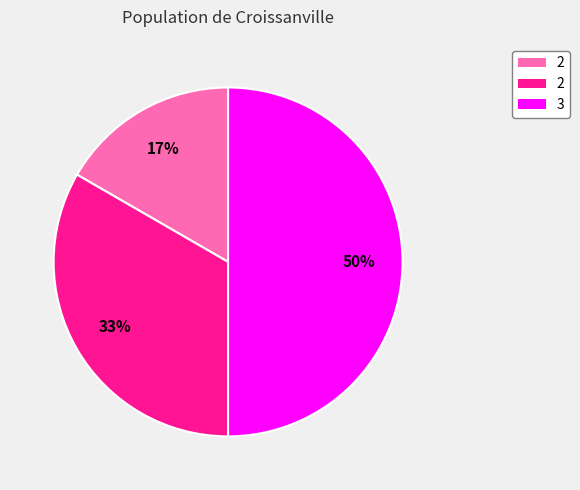

To the nearest percent, what is the average slice percentage?

33%